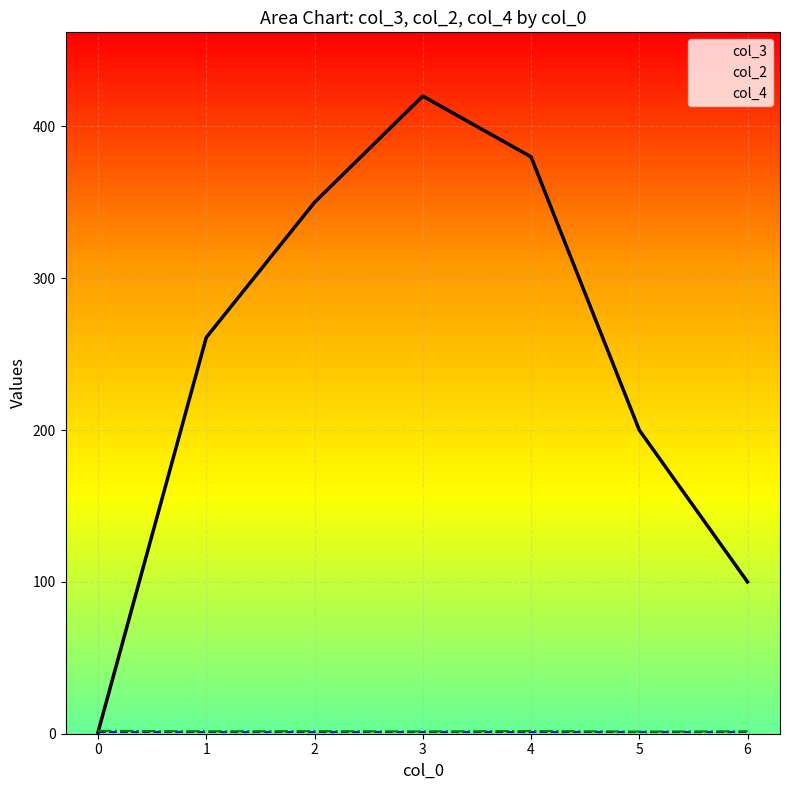

Is the value of col_4 at 0 greater than the value of col_3 at 1?

No